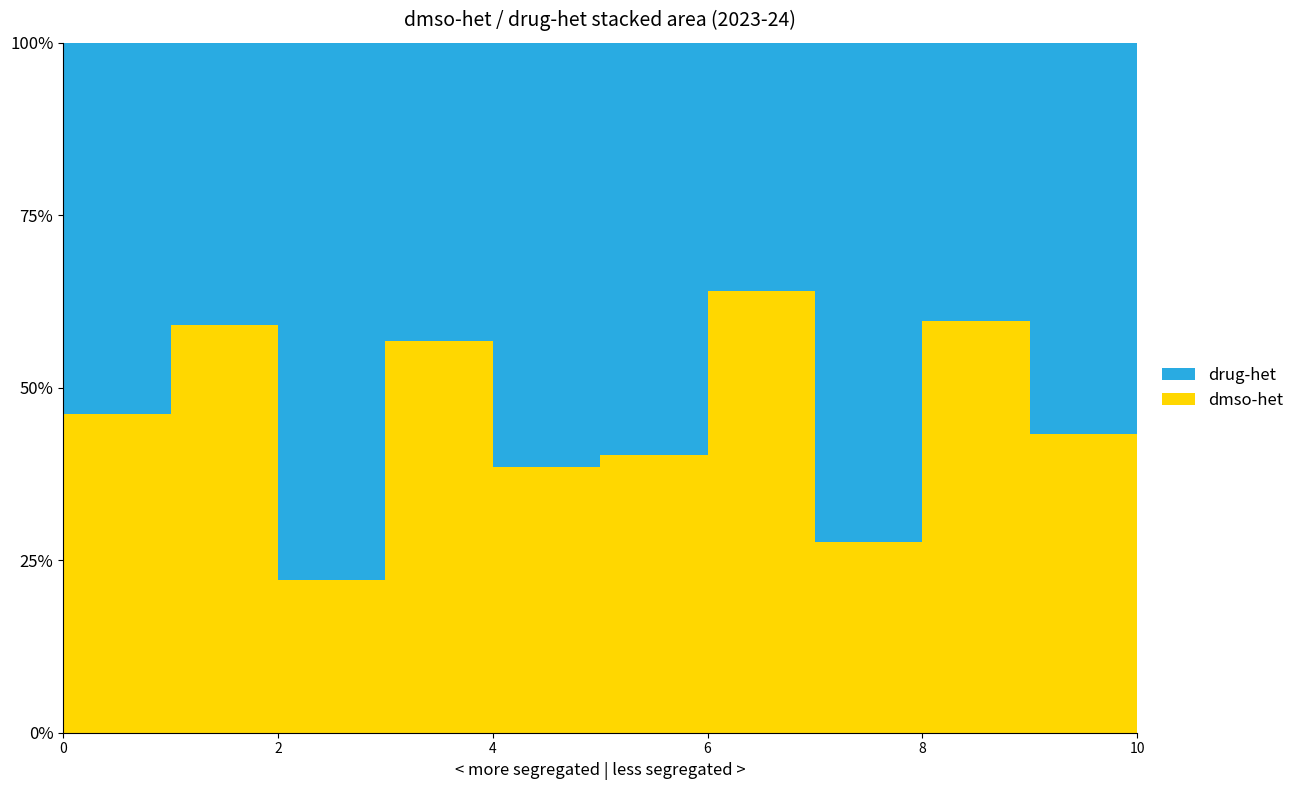

Reading right to left, list all the values displayed in this chart.

dmso-het: 10=569.0	9=404.4	8=936.1	7=297.6	6=843.8	5=598.6	4=675.5	3=343.3	2=257.0	1=697.9	0=345.4
drug-het: 10=274.8	9=529.4	8=634.1	7=781.4	6=475.2	5=890.4	4=1076.4	3=260.8	2=900.5	1=483.6	0=402.1